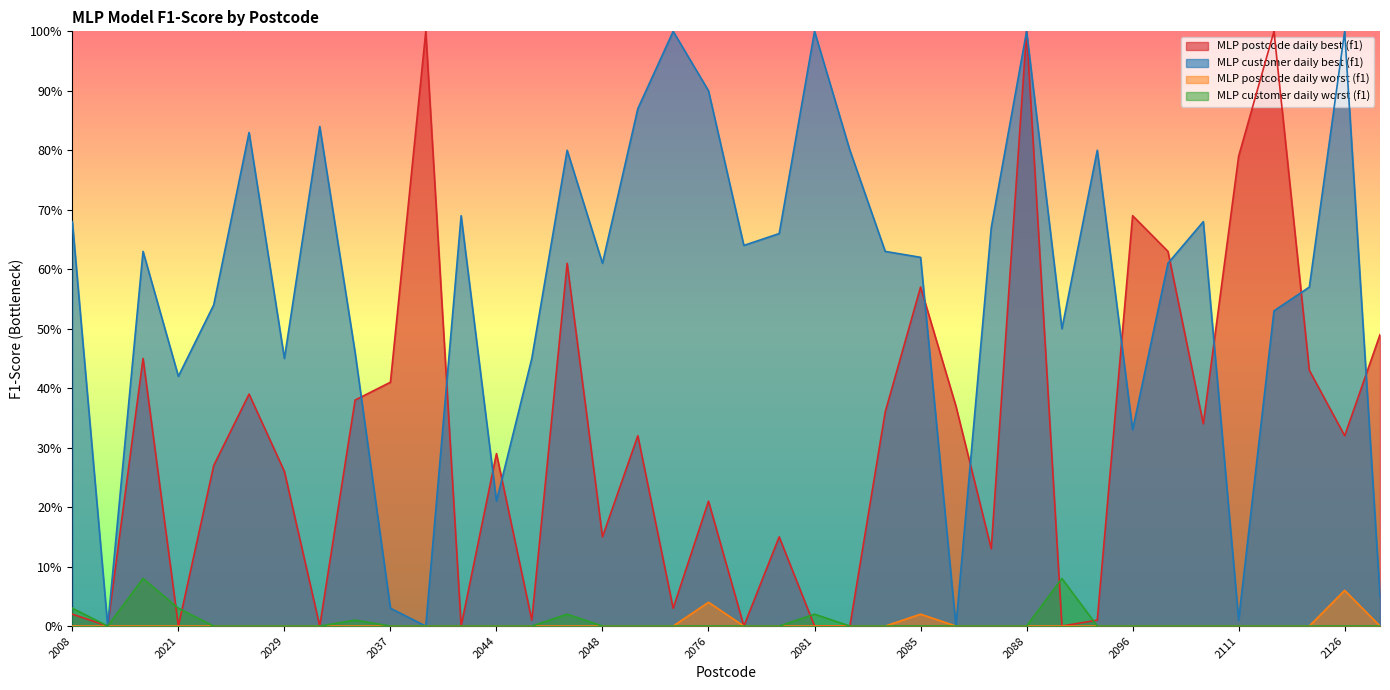

At which label does MLP customer daily worst (f1) reach its peak?

2018